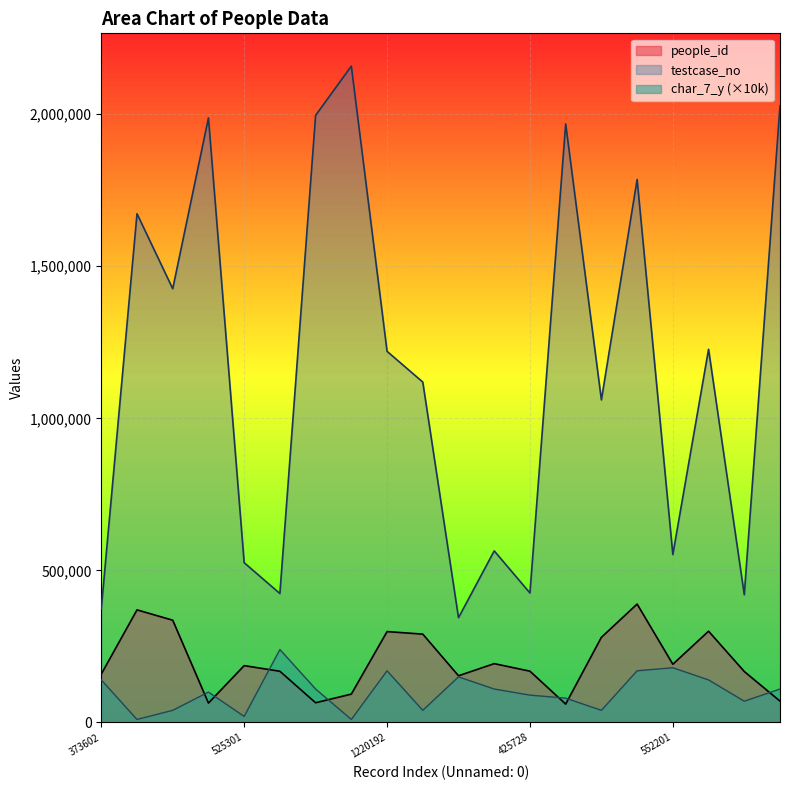

True or false: char_7_y and testcase_no intersect in this chart.

False